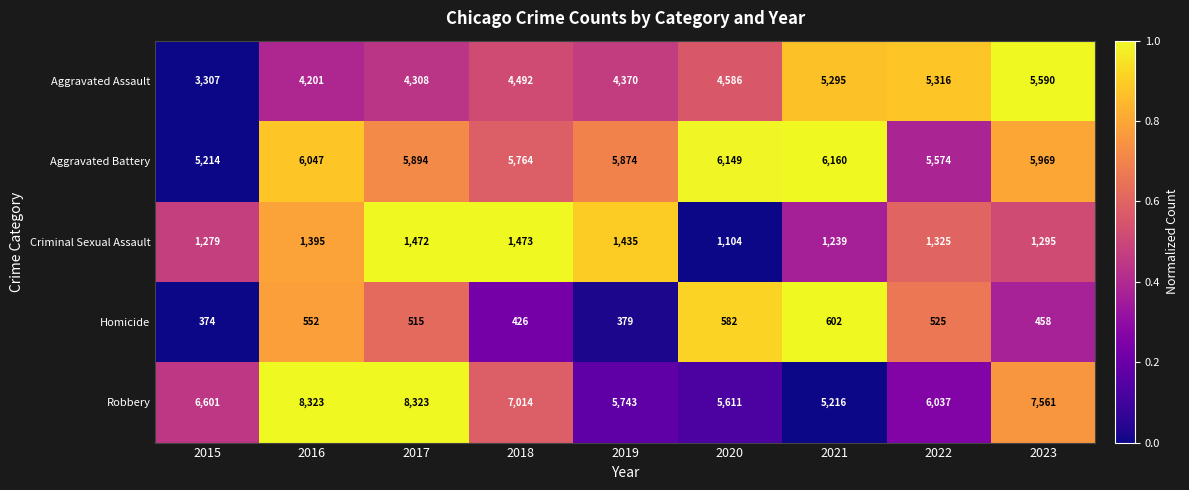

What is the minimum value shown in the chart?

374